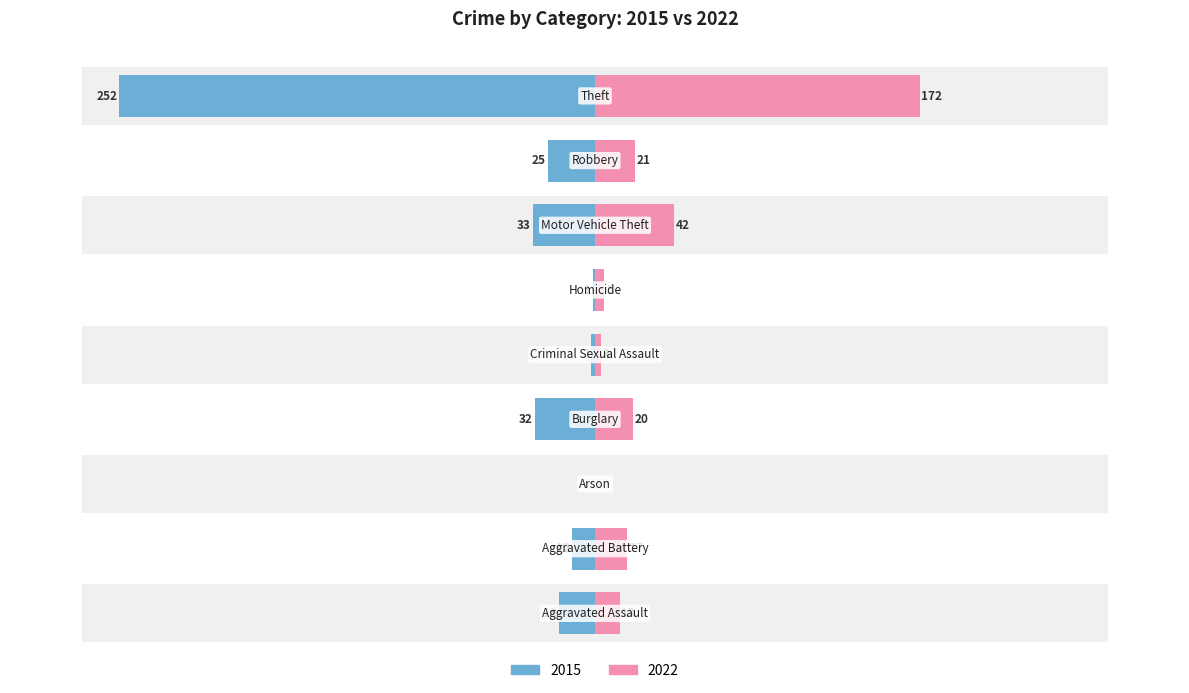

List the labels in order of 2022 value, smallest first.

Arson, Criminal Sexual Assault, Homicide, Aggravated Assault, Aggravated Battery, Burglary, Robbery, Motor Vehicle Theft, Theft